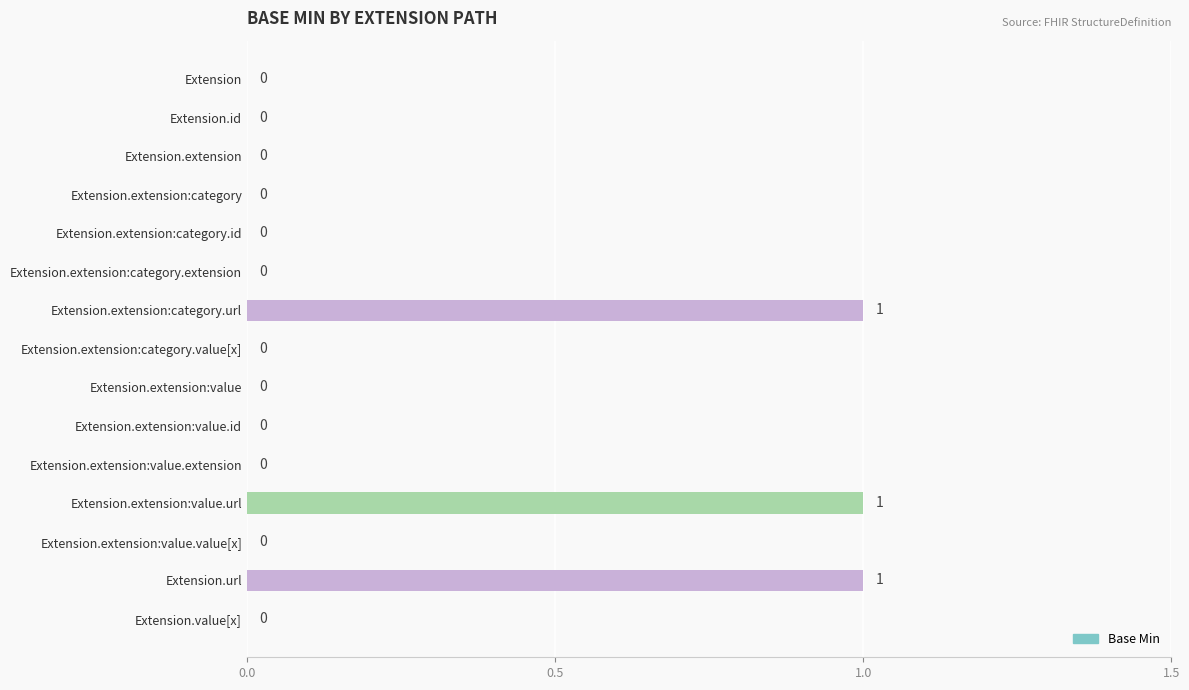

The chart shows a value of 0 at Extension.id. True or false?

True